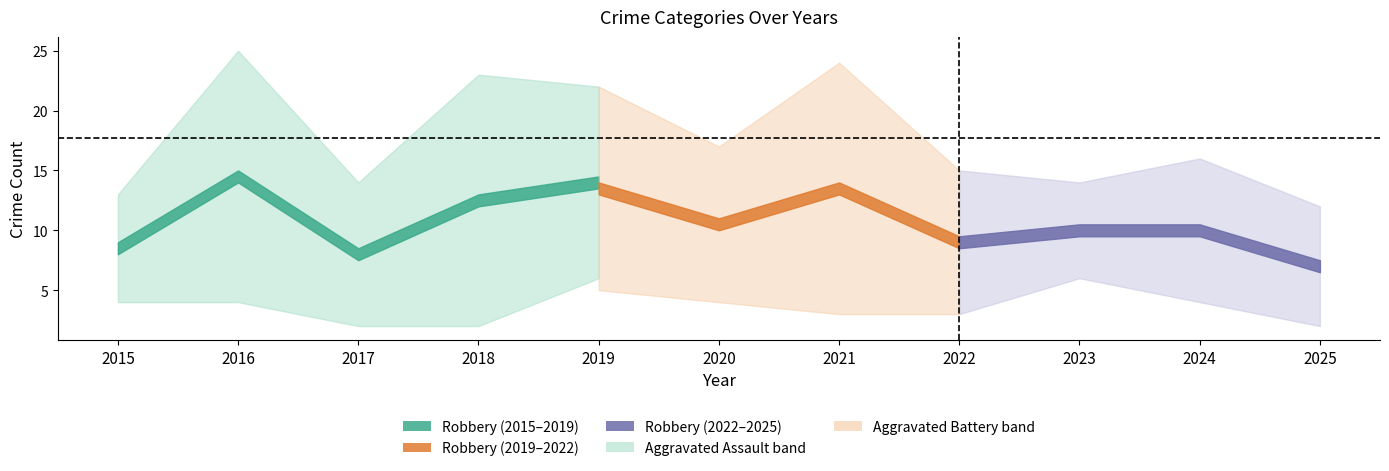

Does the chart display data point markers on the line(s)?

No